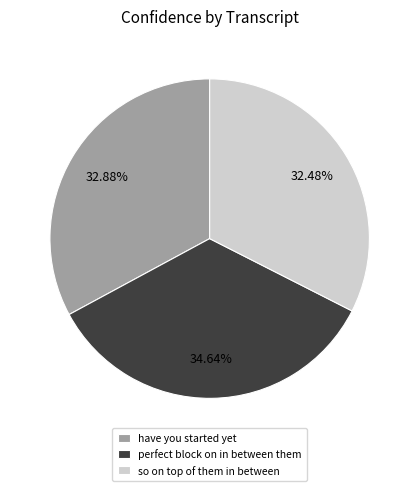

How many segments does this pie chart have?

3